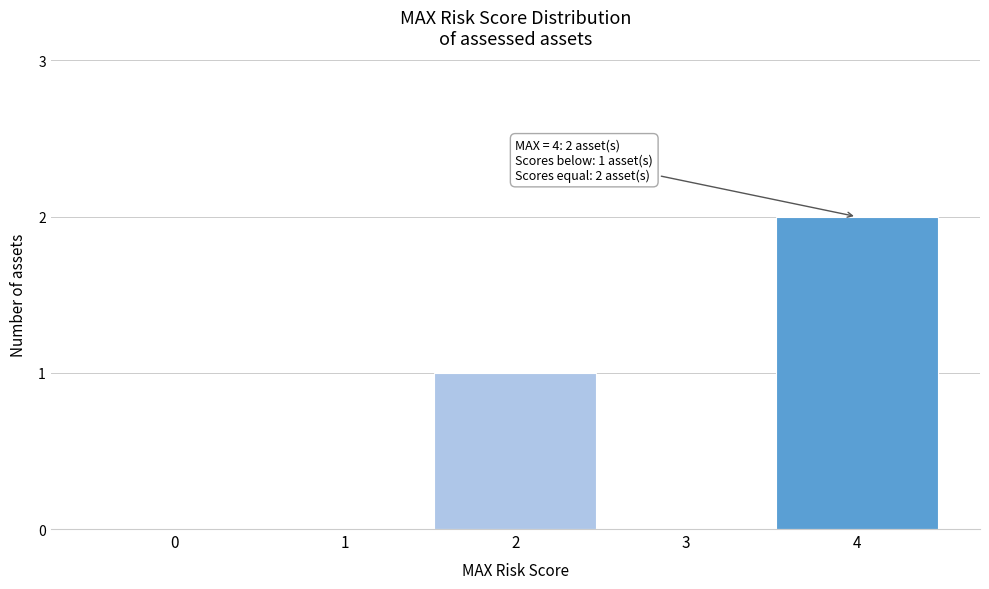

The value at 4 is 1. True or false?

False